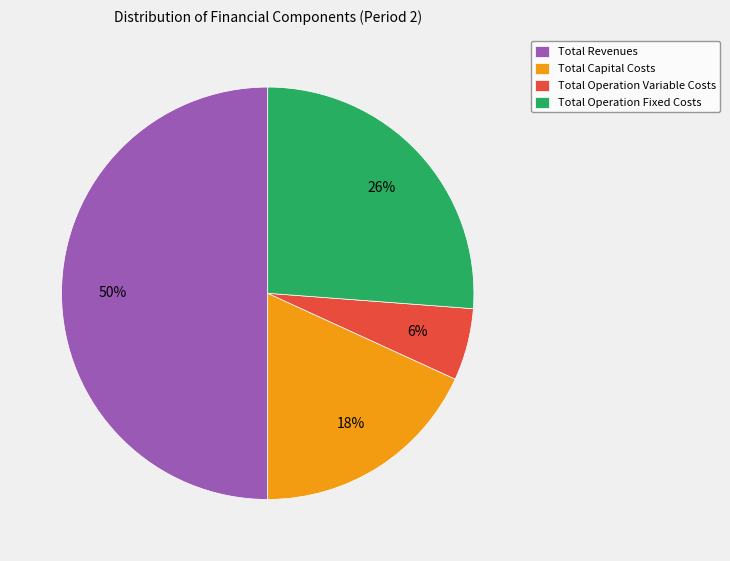

Which has a higher value, Total Operation Fixed Costs or Total Operation Variable Costs?

Total Operation Fixed Costs